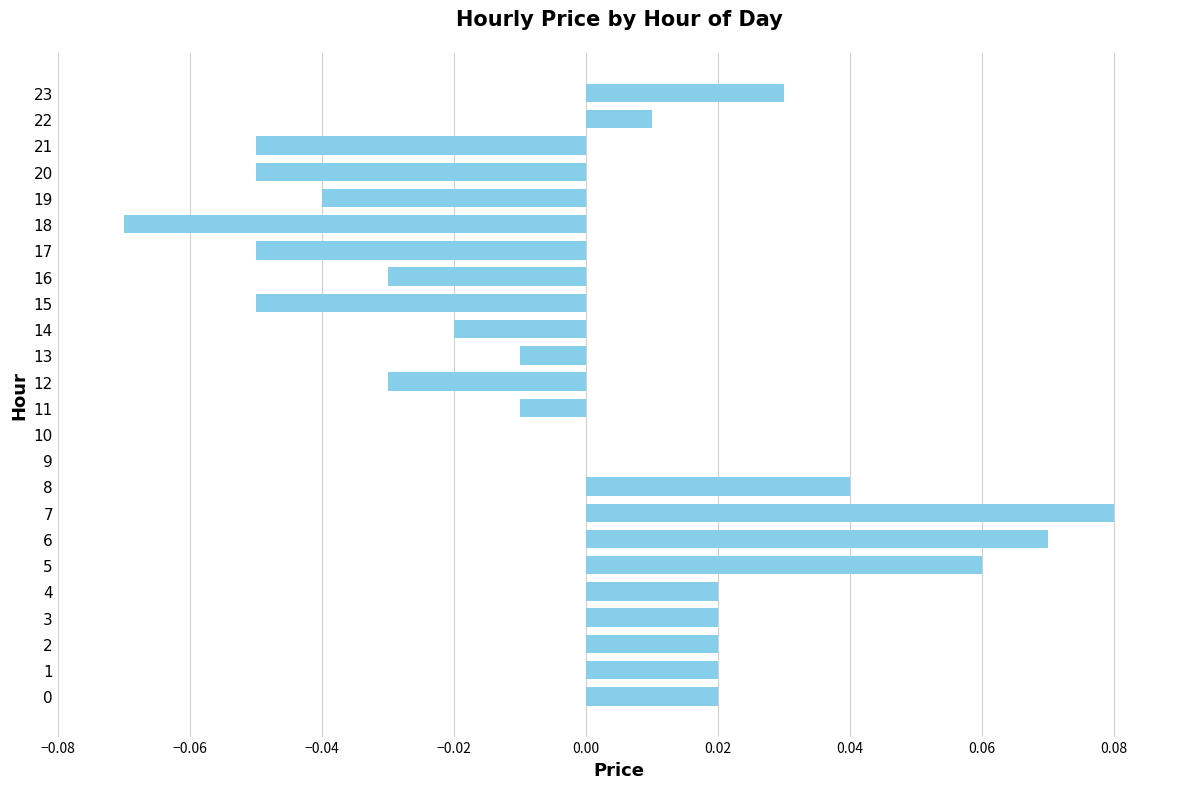

How many distinct data groups are displayed?

1